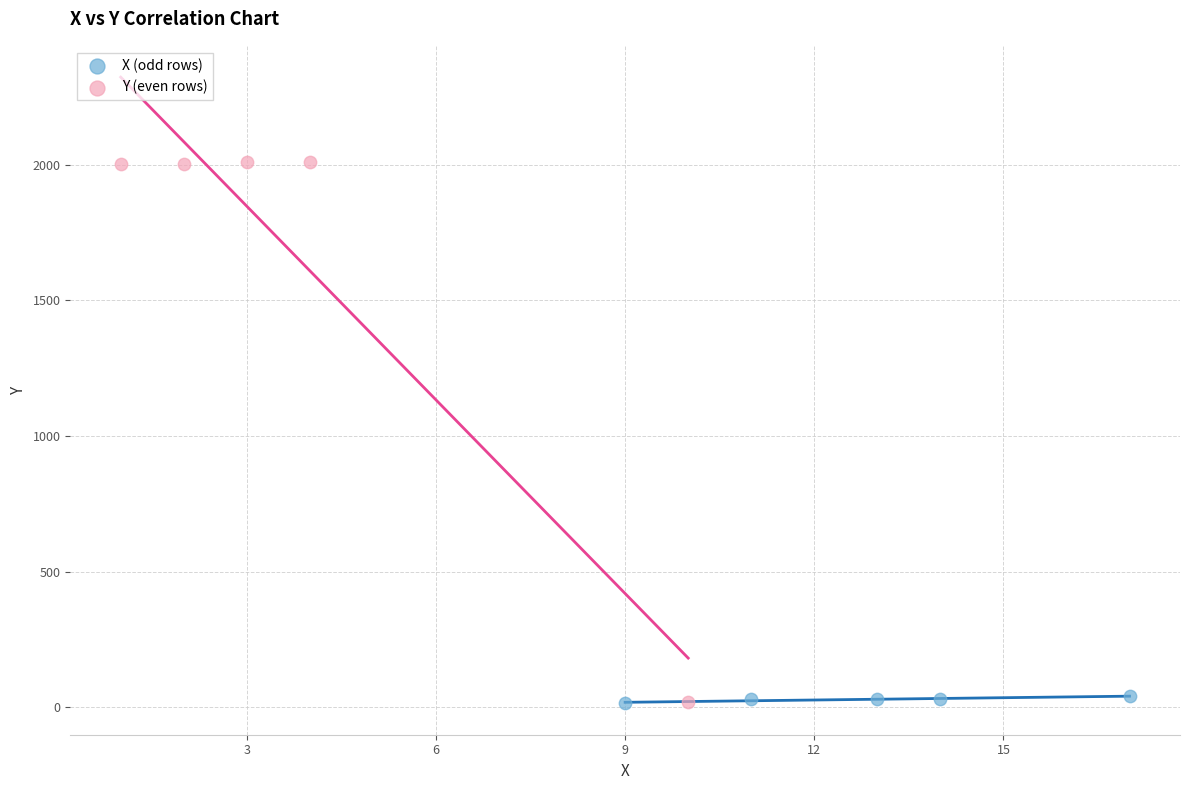

Which series has the widest spread of Y values?

Y (even rows)